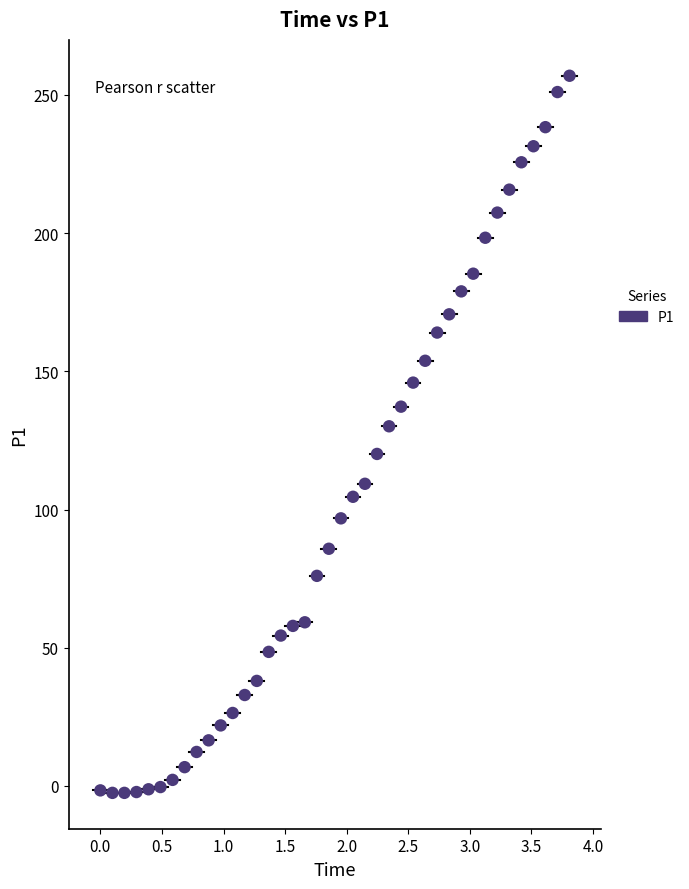

What is the range of X values (max minus min)?

3.8